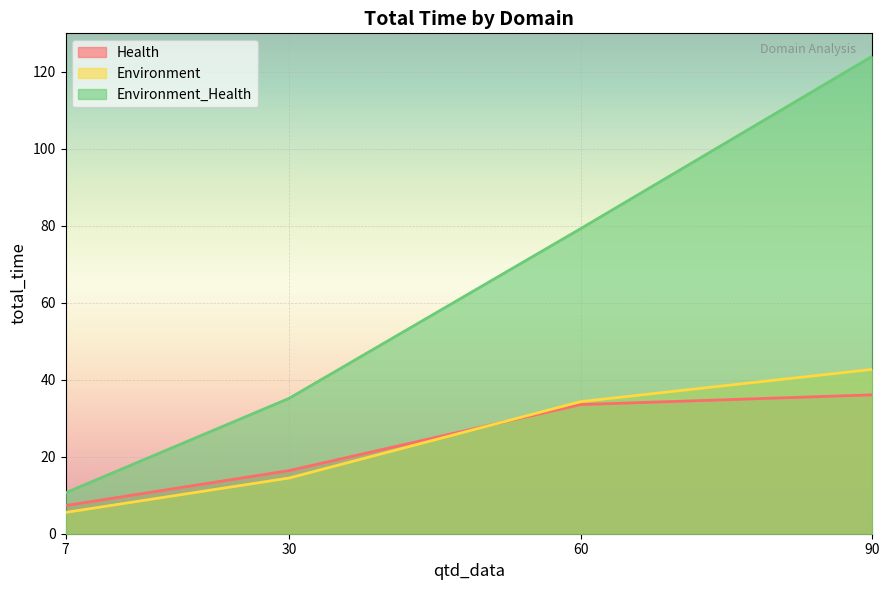

At which label does Environment_Health_total_time first exceed 79?

60